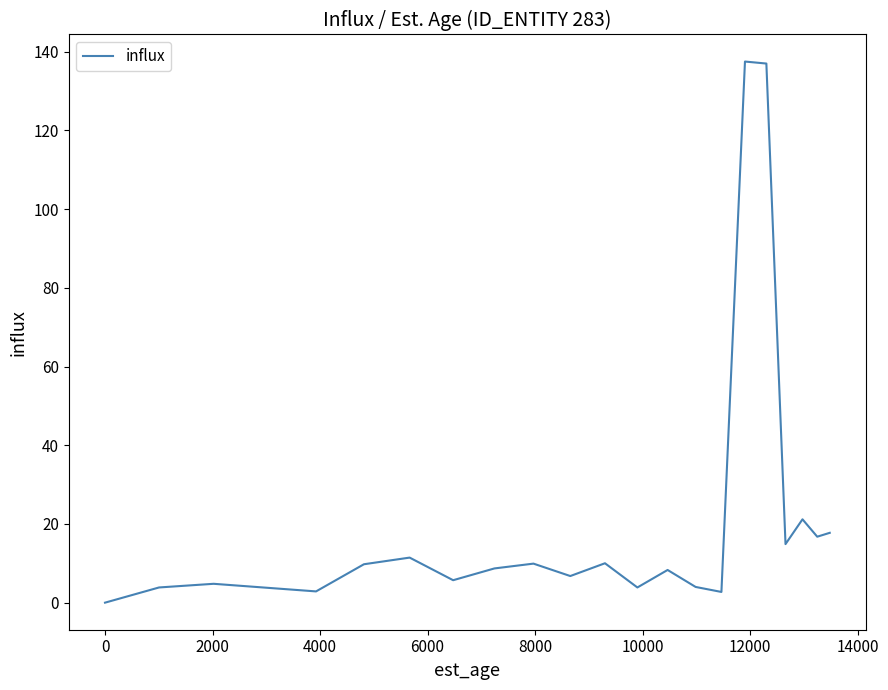

What is the difference between the maximum and minimum values?

137.5